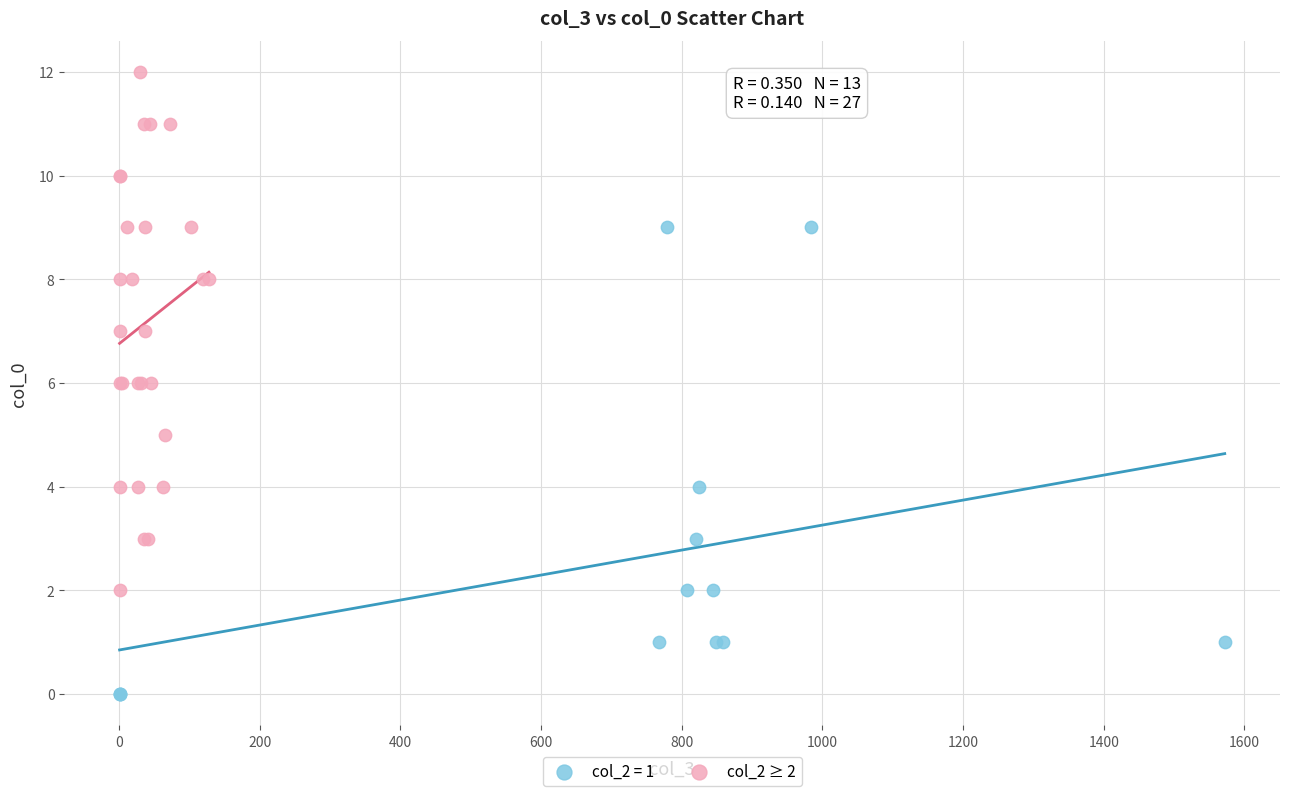

Which series reaches the maximum Y coordinate?

col_2 ≥ 2